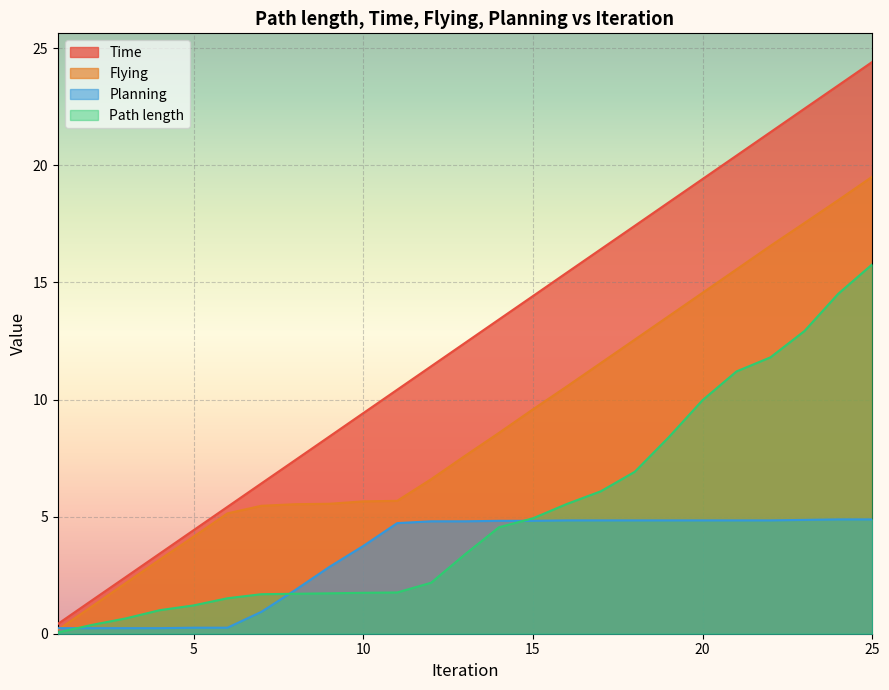

Where is Flying nearest to the value 9?

14